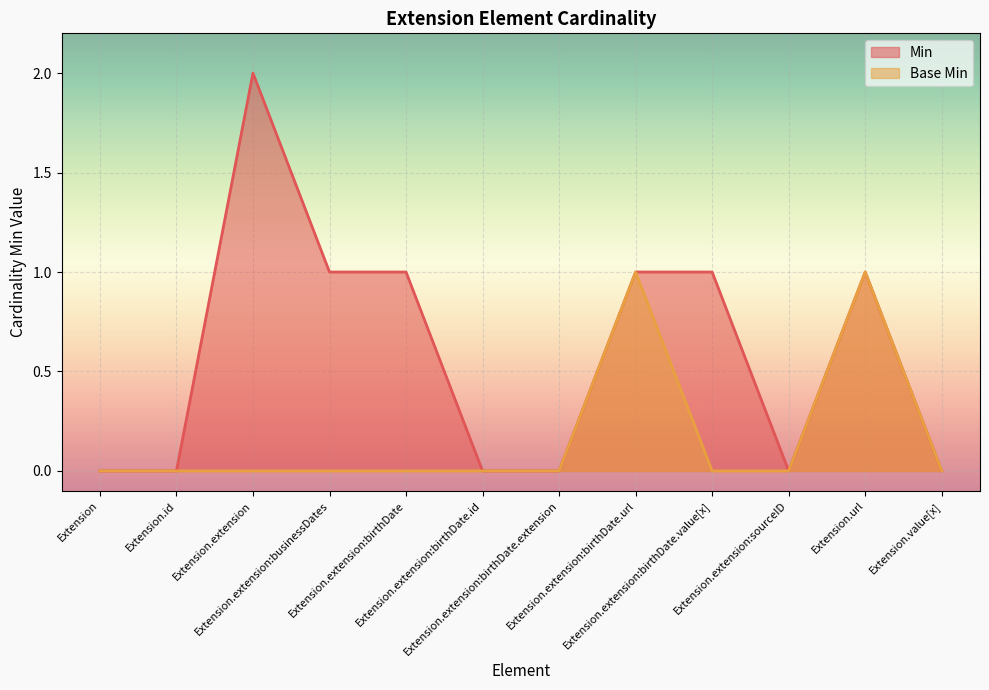

Which series changed the most between Extension and Extension.url?

Min